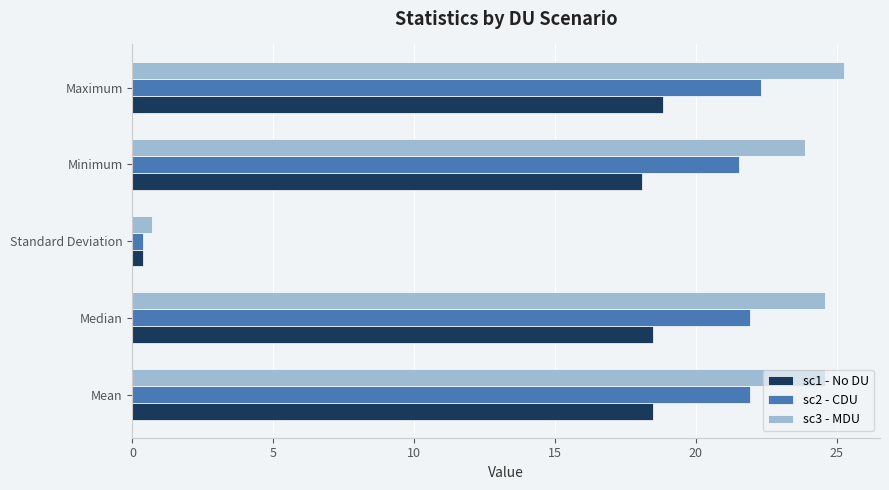

At Median, list the series in order from smallest to largest.

sc1 - No DU, sc2 - CDU, sc3 - MDU